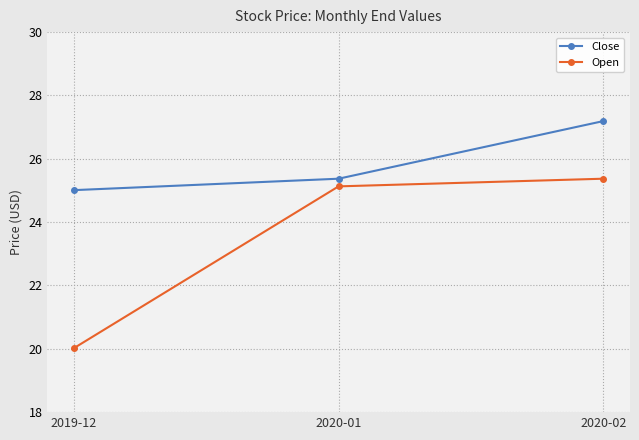

Reading right to left, transcribe all the data shown in this chart.

Close: 27.2	25.4	25.0
Open: 25.4	25.1	20.0